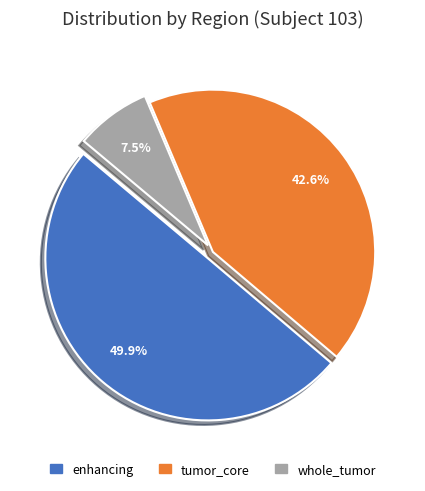

Which slice is the smallest?

whole_tumor